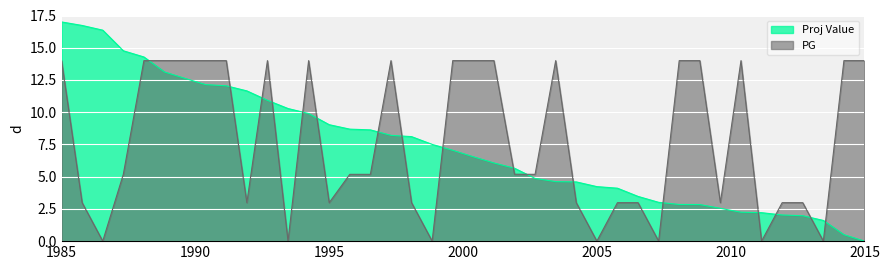

Which series has the largest range (max minus min)?

Proj Value